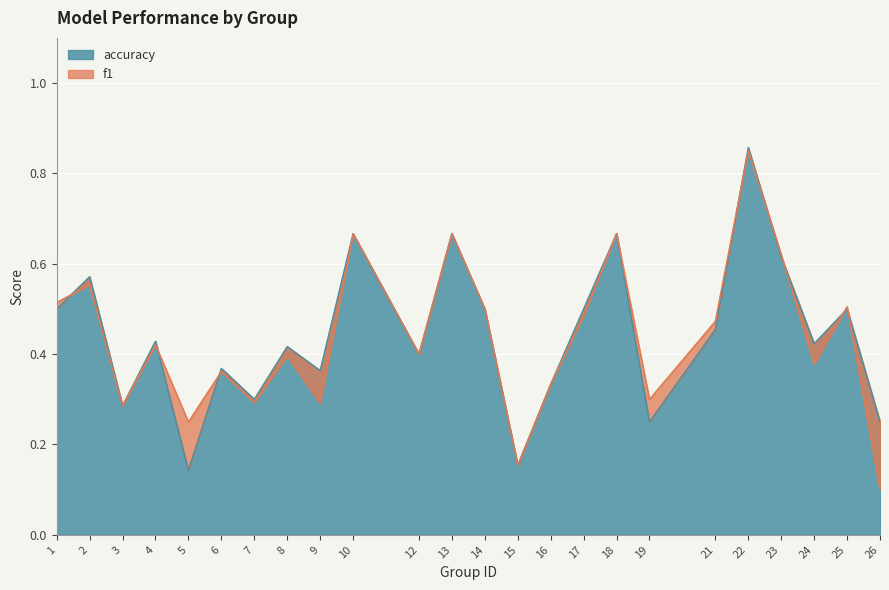

What is the sum of all f1 values?

10.5